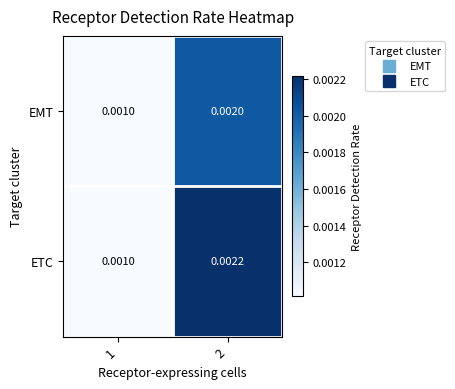

Between 1 and 2, which series saw the biggest shift?

ETC